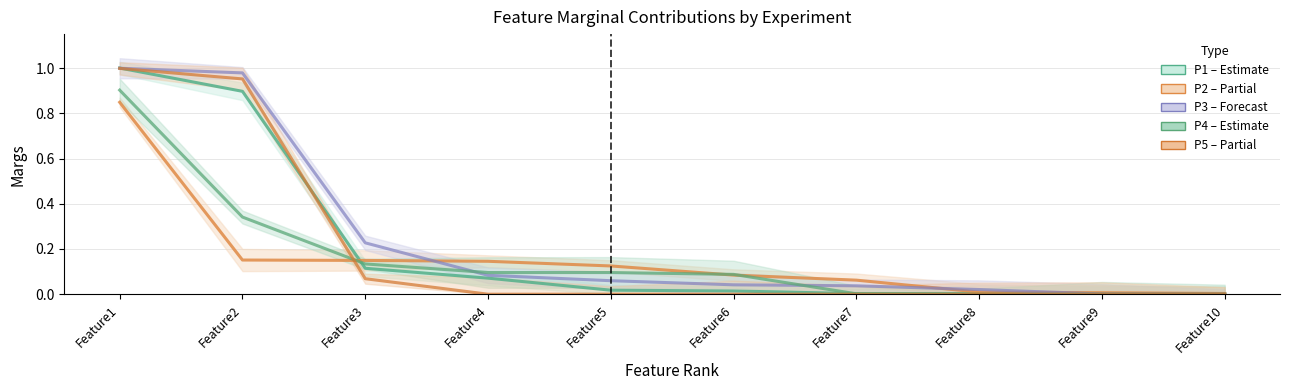

Is it true that P2 equals 0.0 at Feature8?

True